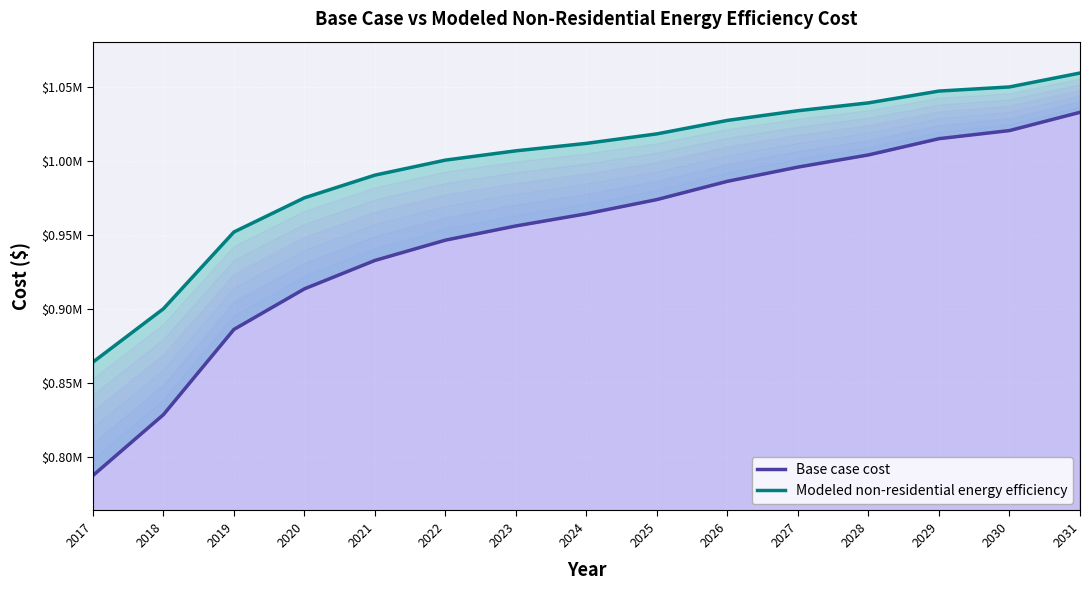

Reading left to right, list all the values displayed in this chart.

Base case cost: 787665.4	828820.6	886437.9	913874.6	933080.4	946798.8	956401.7	964632.7	974235.6	986582.1	996185.0	1004416.0	1015390.7	1020878.1	1033224.7
Modeled non-residential energy efficiency: 864323.1	900407.2	952304.9	975425.6	990750.4	1000900.6	1007186.0	1012227.8	1018647.2	1027754.3	1034301.6	1039599.2	1047580.0	1050373.8	1059782.4